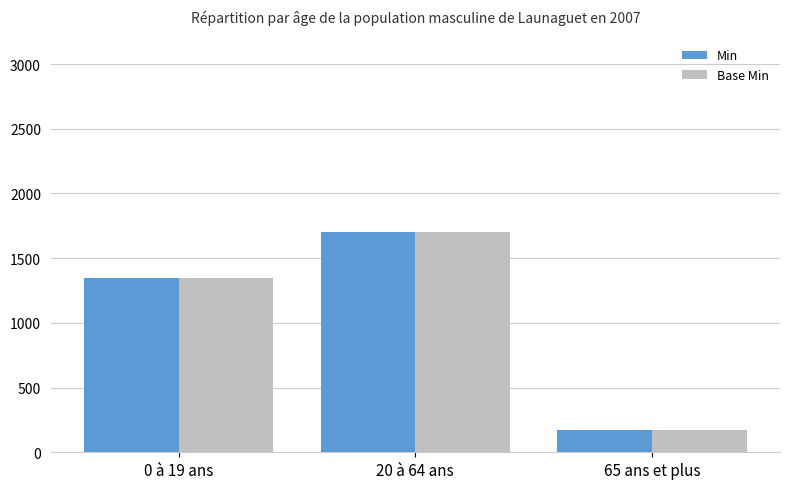

True or false: Min has a value of 1350 at 0 à 19 ans.

True